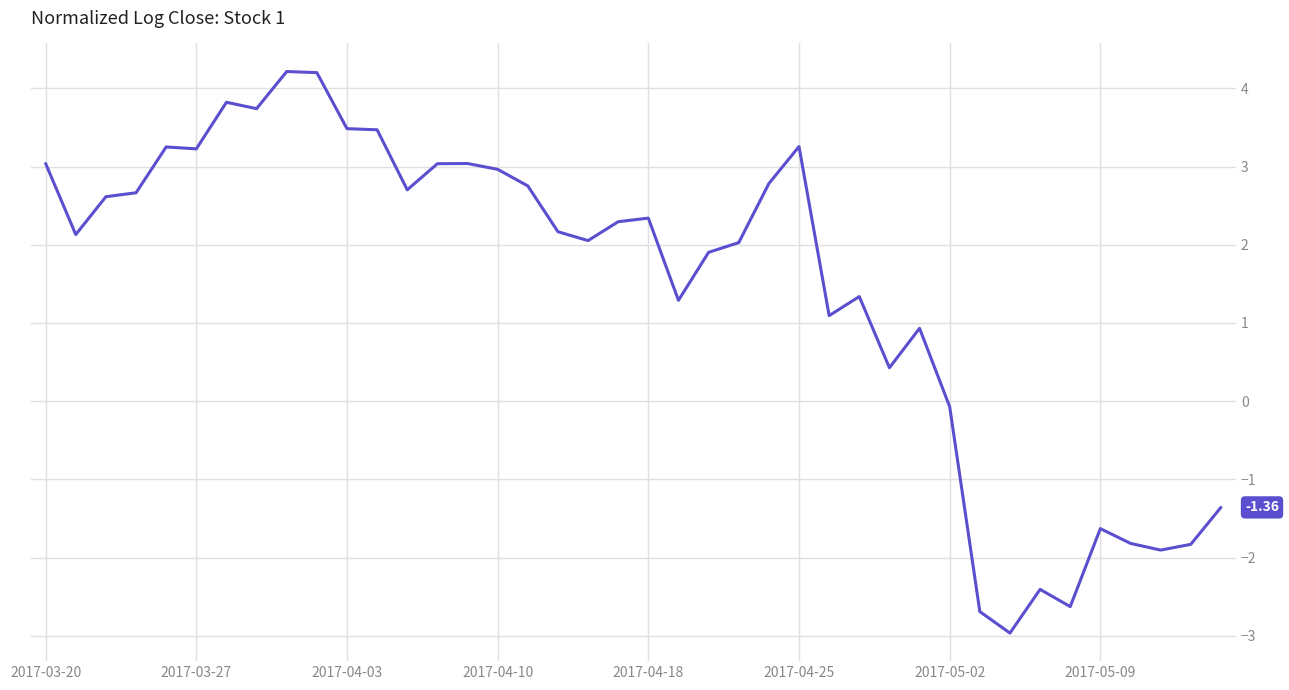

How many negative values are there?

10